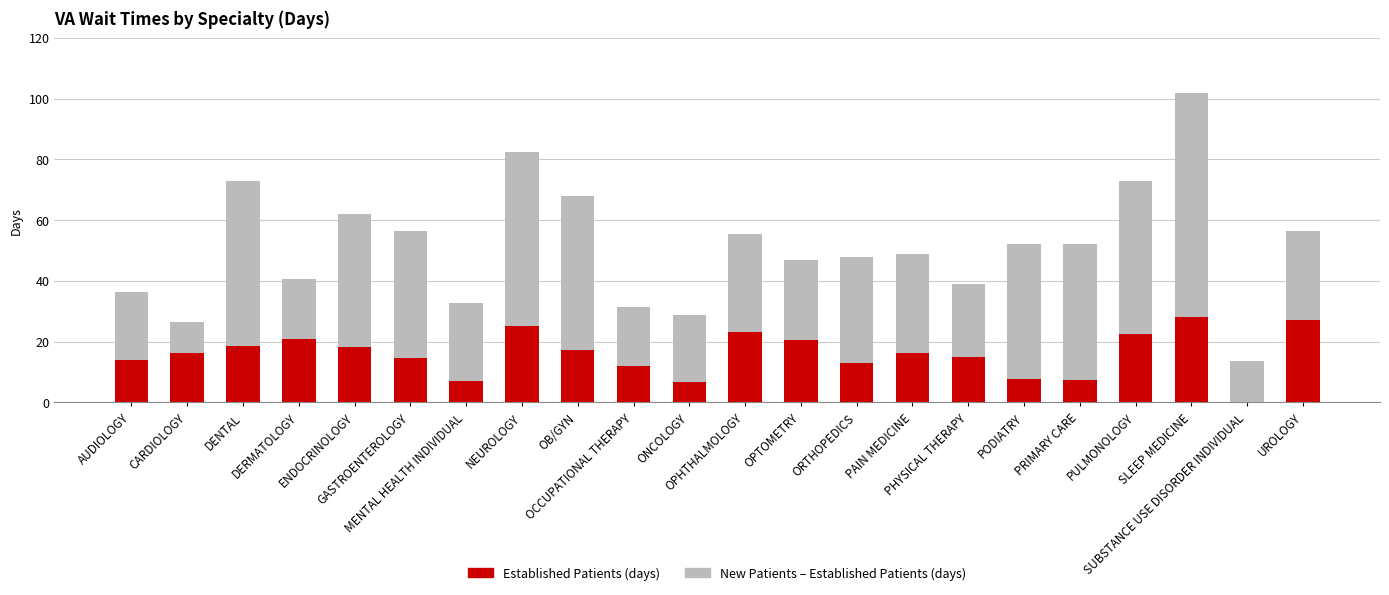

True or false: EstablishedPatients has a value of 27.2 at UROLOGY.

True